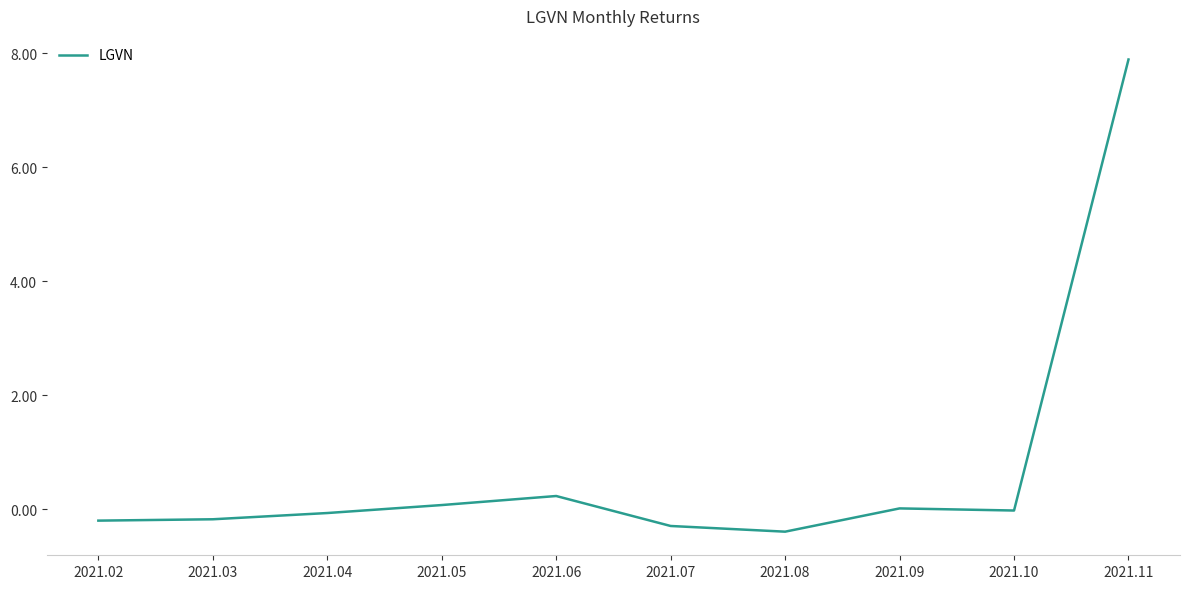

What is the difference between the second highest and minimum values?

0.6